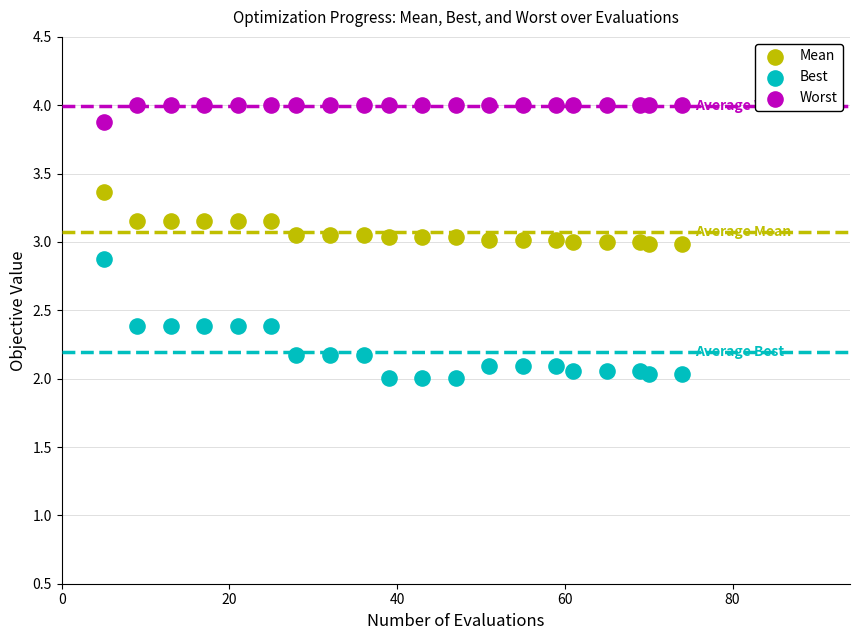

What are all the series names shown in the legend?

Mean, Best, Worst